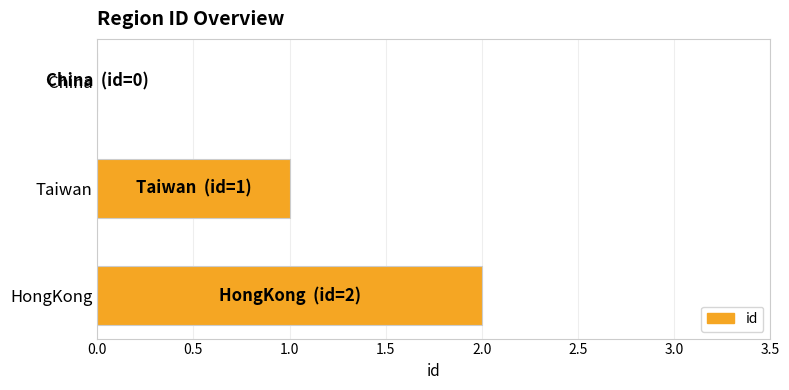

What is the ratio of the value at Taiwan to the value at HongKong?

0.5